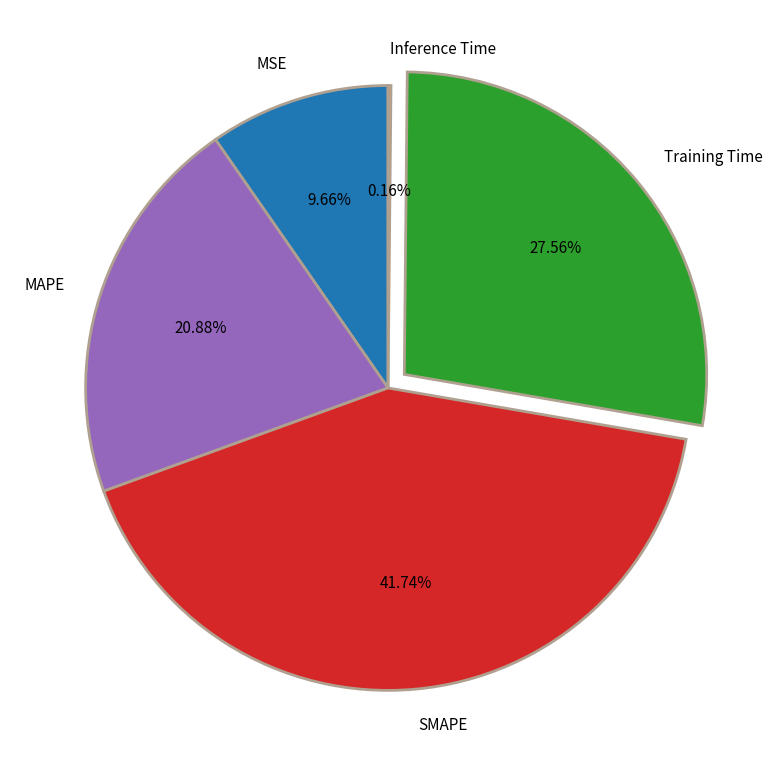

Which category has the biggest portion of the pie?

SMAPE